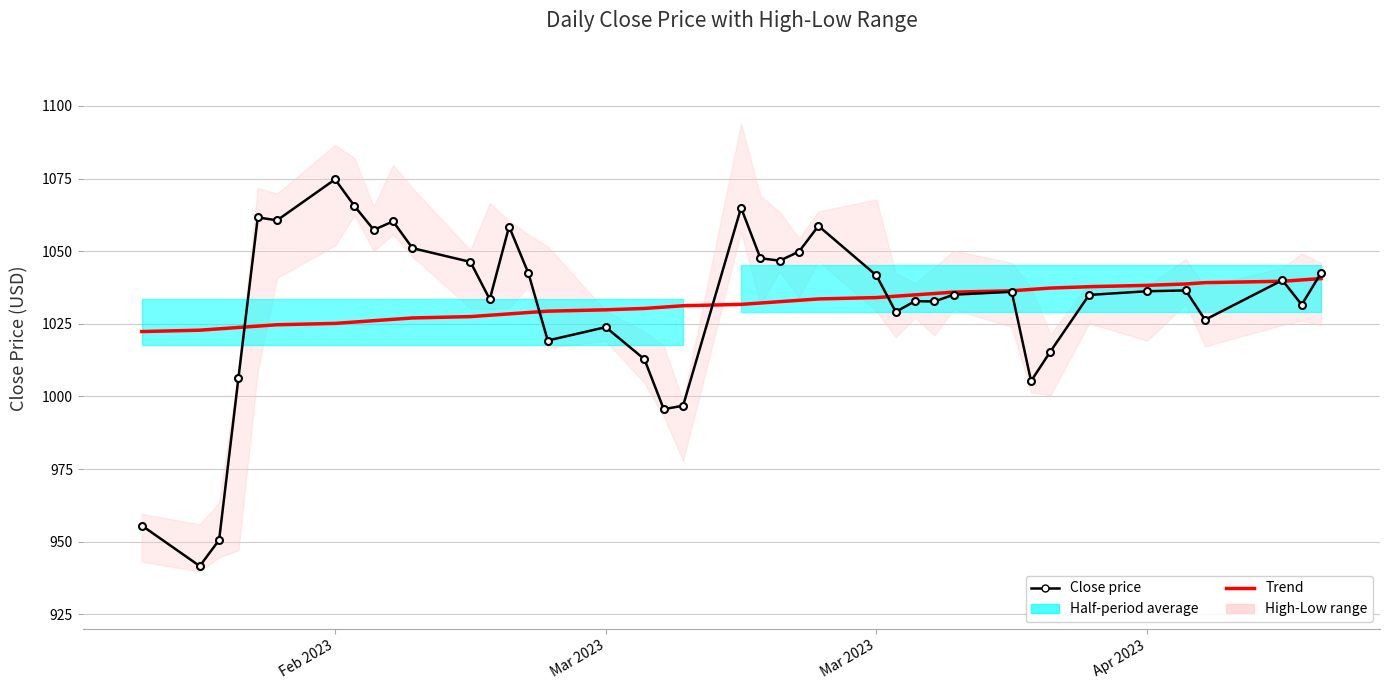

What is the maximum value shown in the chart?

1074.7